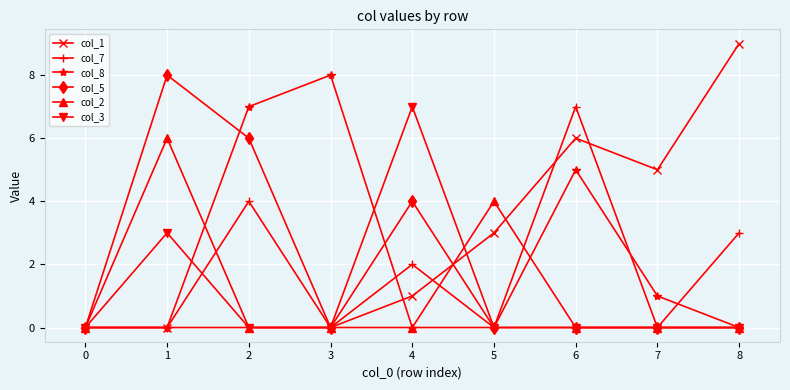

What are all the series names shown in the legend?

col_1, col_7, col_8, col_5, col_2, col_3